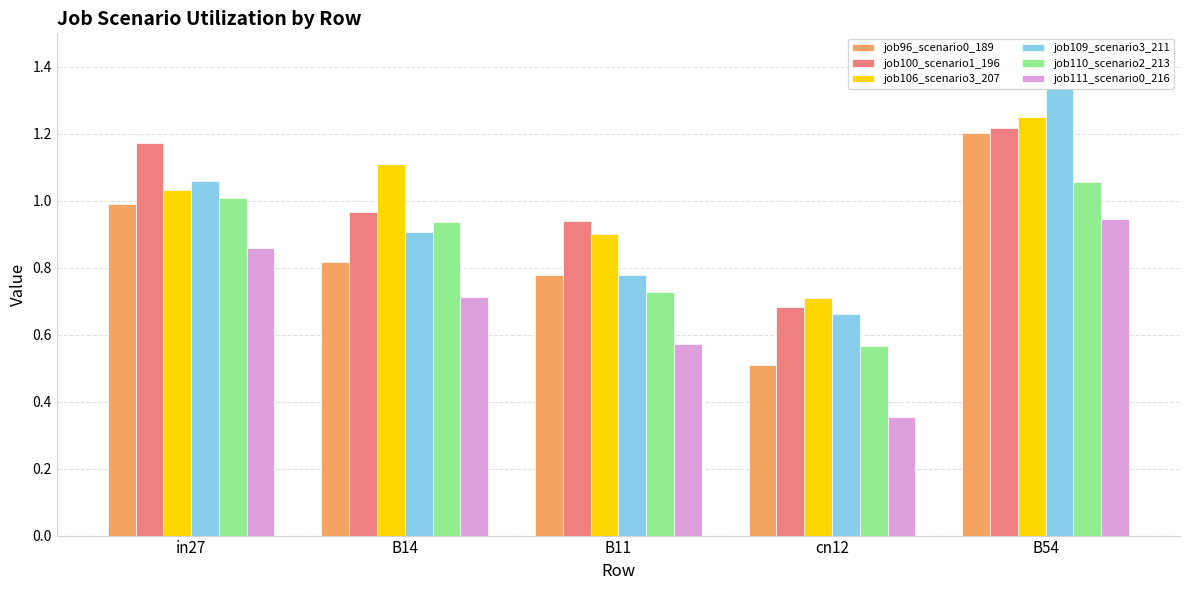

What are all the series names shown in the legend?

job96_scenario0_189, job100_scenario1_196, job106_scenario3_207, job109_scenario3_211, job110_scenario2_213, job111_scenario0_216